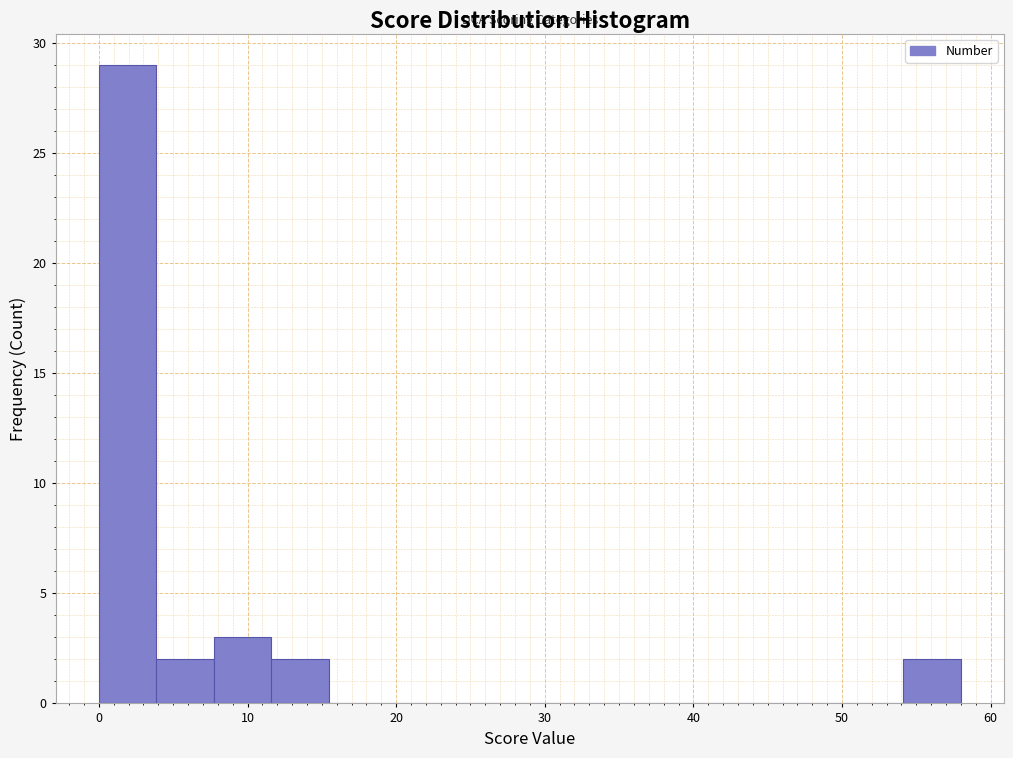

Around what value on the x-axis is the tallest bar? Give the approximate position of its centre, as read against the axis.

2